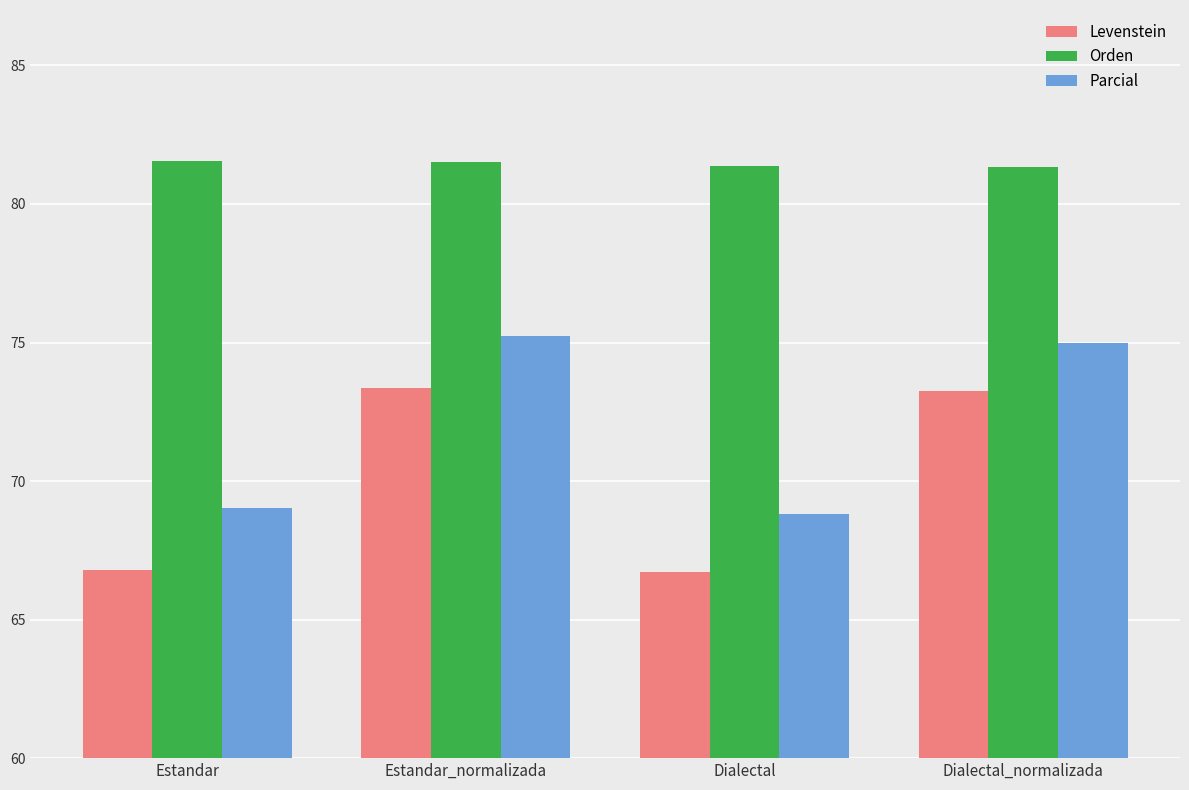

The Orden series shows 114.4 at Dialectal_normalizada. True or false?

False